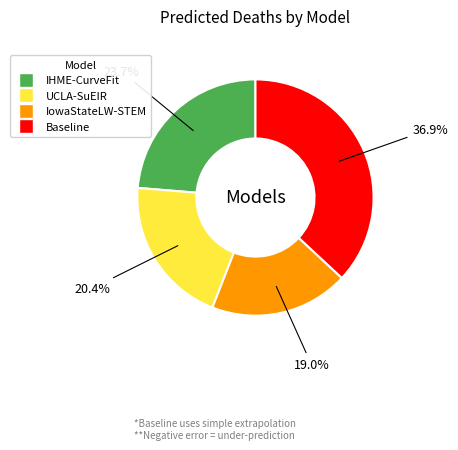

What is the ratio of the value at Baseline to the value at IowaStateLW-STEM?

1.9